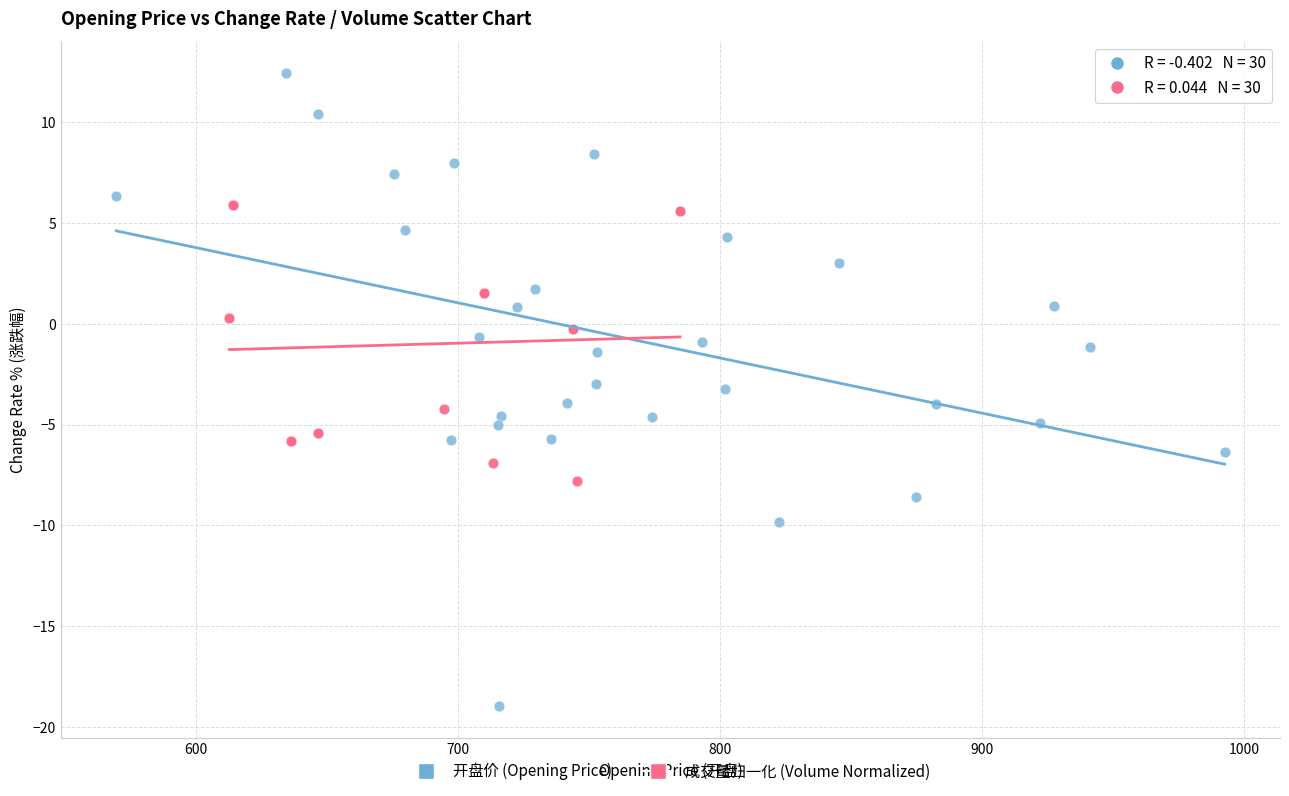

What are all the series names shown in the legend?

开盘价 (Opening Price), 成交量归一化 (Volume Normalized)